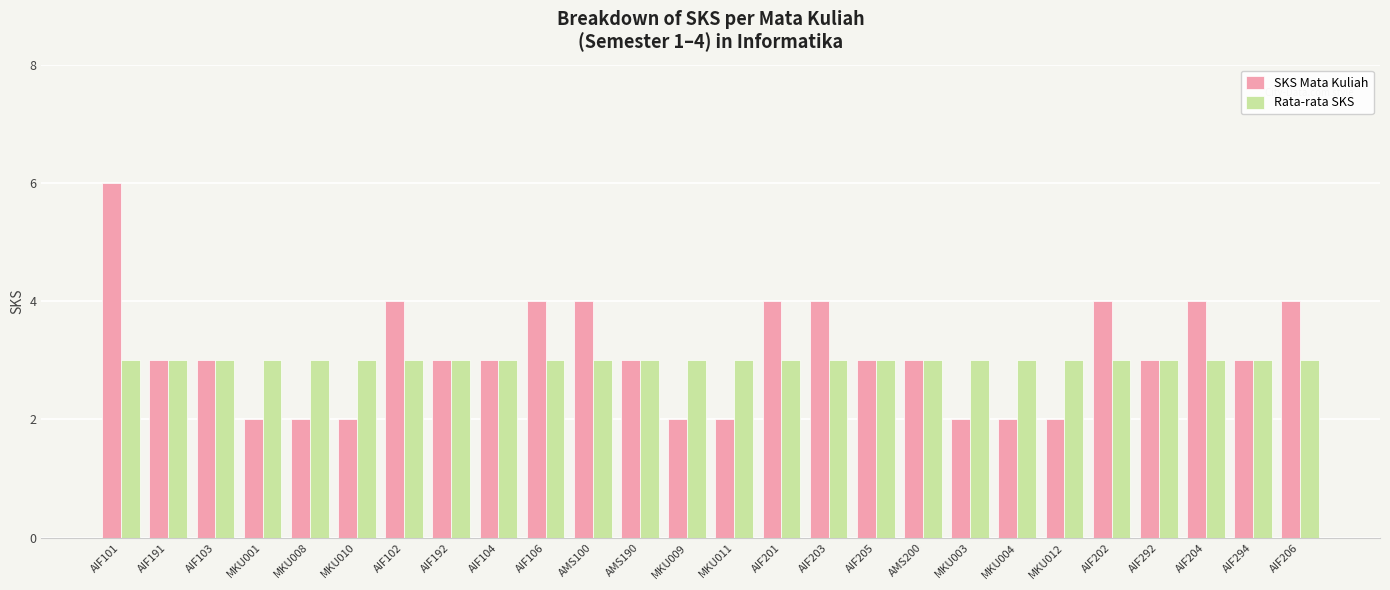

List the series in order of their peak value, highest first.

SKS Mata Kuliah, Rata-rata SKS